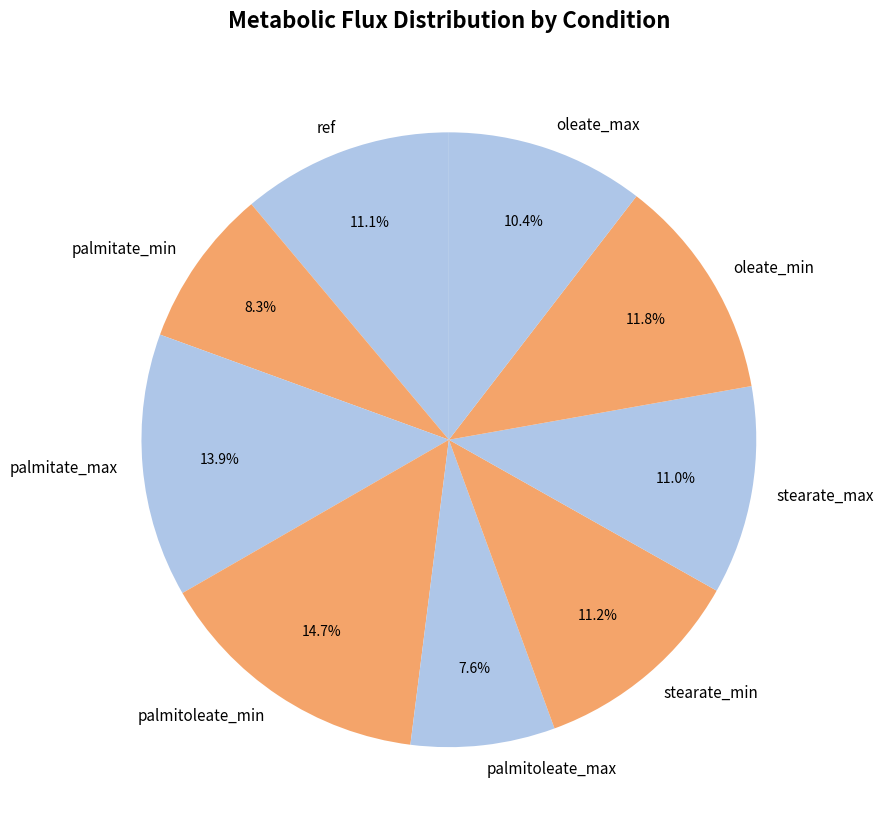

Is it true that palmitate_min is 8% of the pie?

True